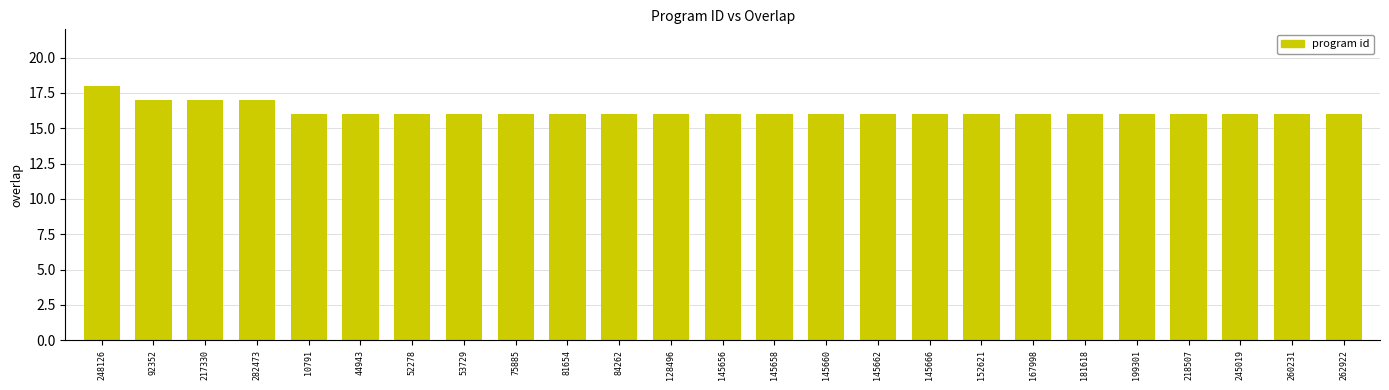

Which label corresponds to the largest value in the chart?

248126